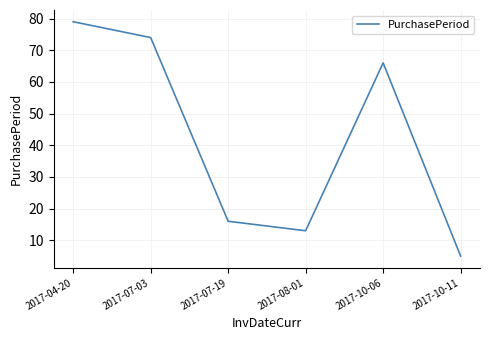

At which category does the data reach its first local valley?

2017-08-01